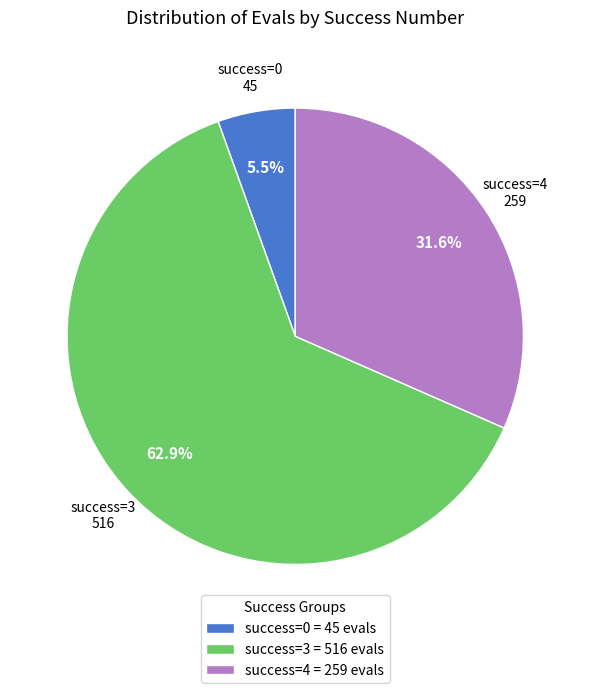

What portion of the pie excludes success=0?

94.5%